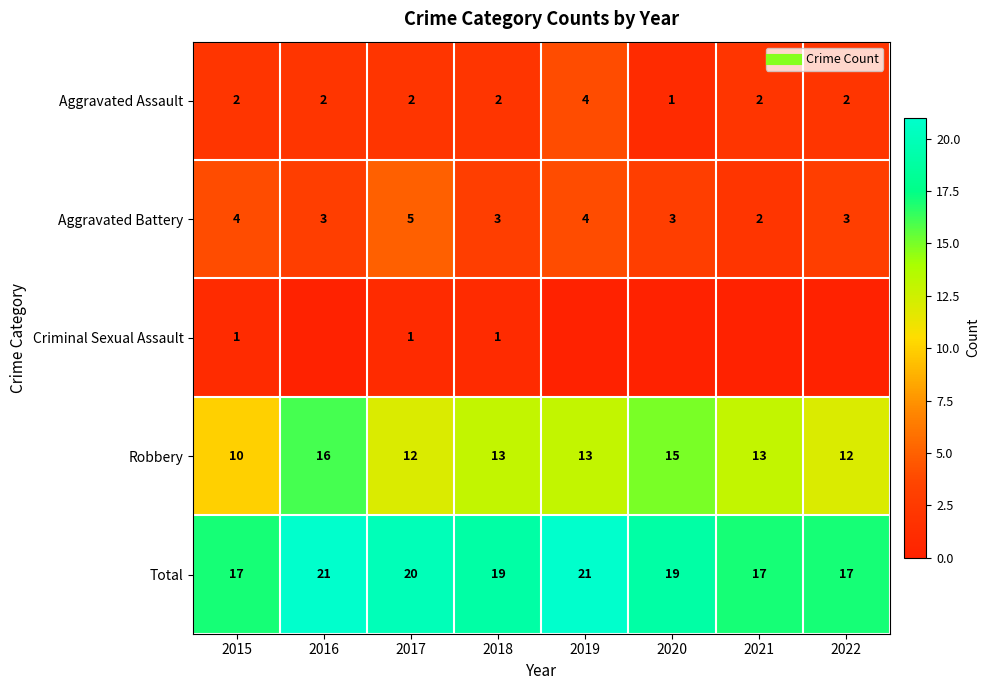

At 2020, list the series in order from smallest to largest.

Criminal Sexual Assault, Aggravated Assault, Aggravated Battery, Robbery, Total